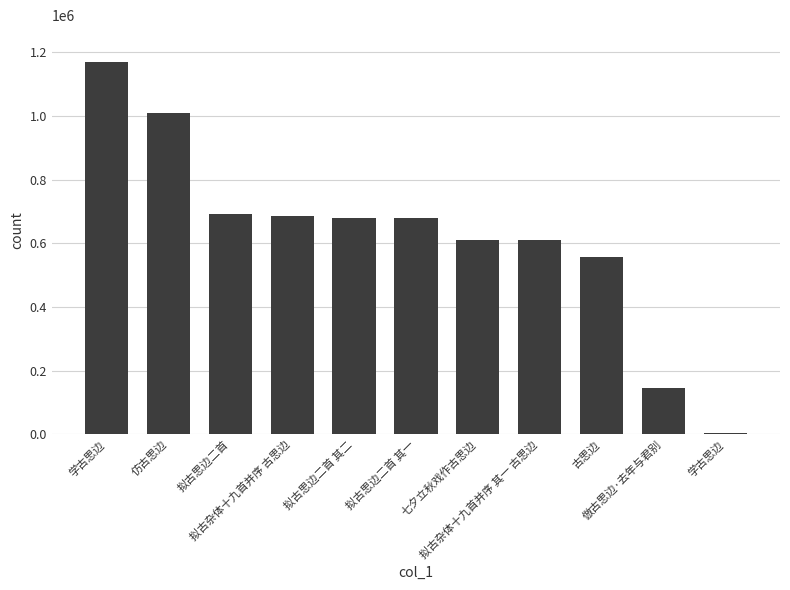

Does the chart contain stacked bars?

No